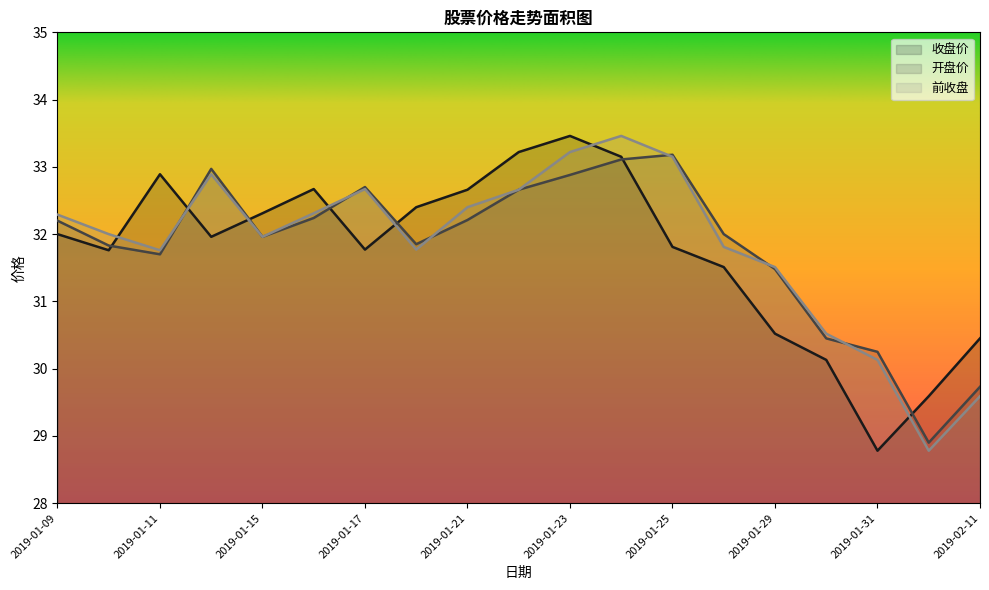

What is the highest value of the 前收盘 series?

33.5